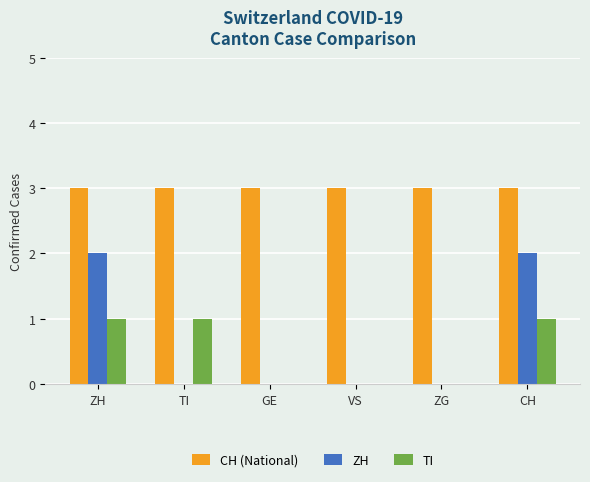

Is the value of ZH at CH greater than the value of TI at TI?

Yes